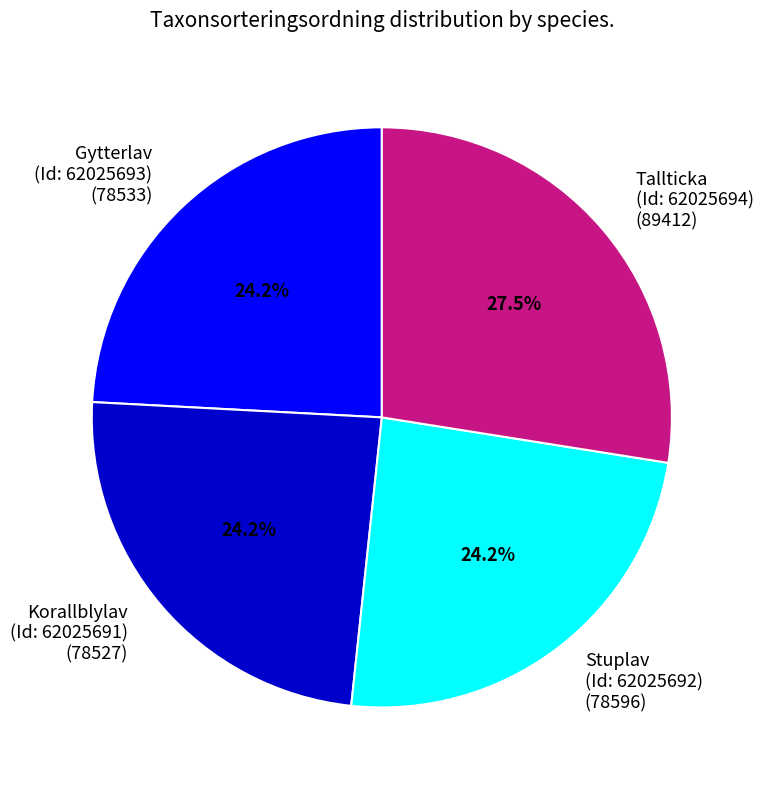

Is Gytterlav (Id: 62025693) (78533) the majority of the pie?

No